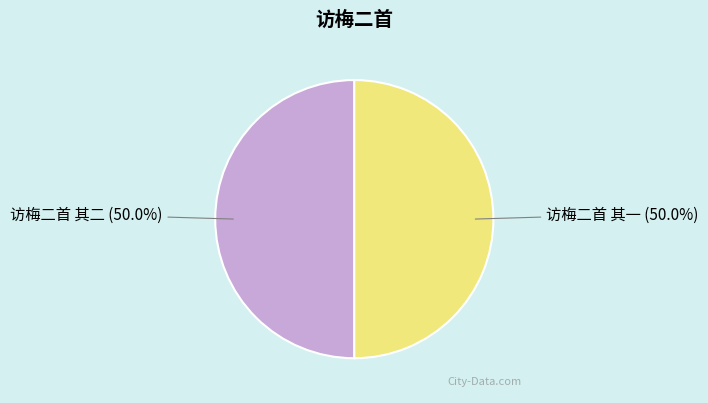

The 访梅二首 其一 slice represents 50% of the pie. True or false?

True